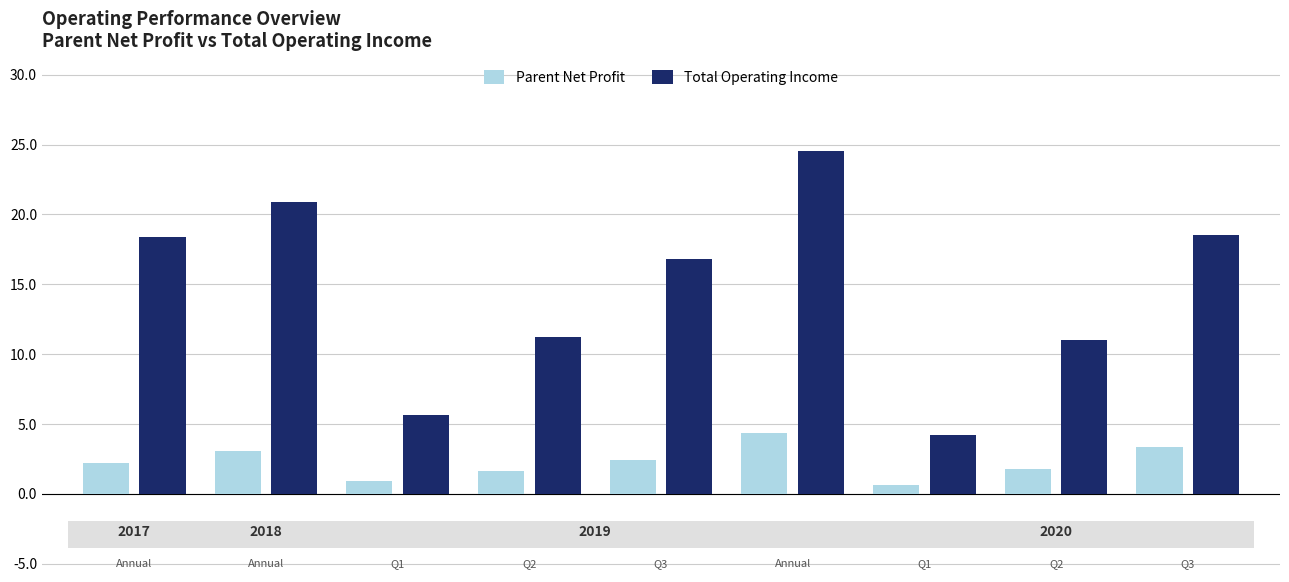

Rank the series by their maximum value, from highest to lowest.

Total Operating Income, Parent Net Profit